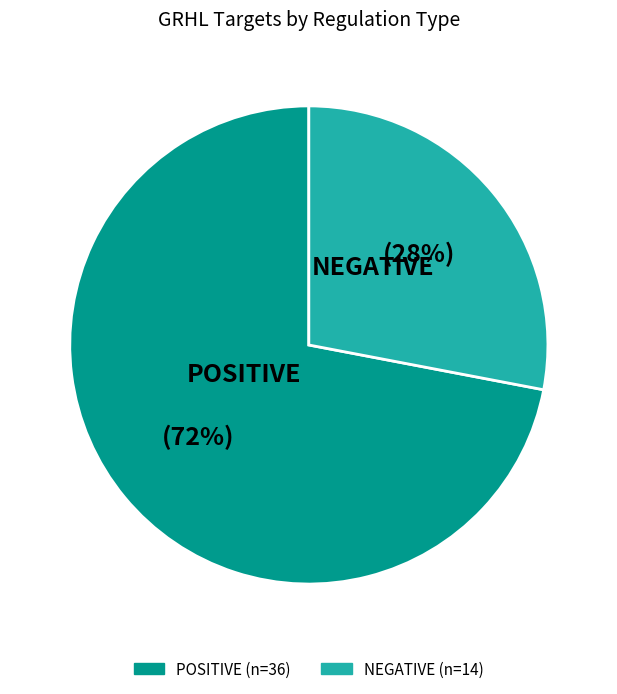

What is the largest slice in the pie chart?

POSITIVE